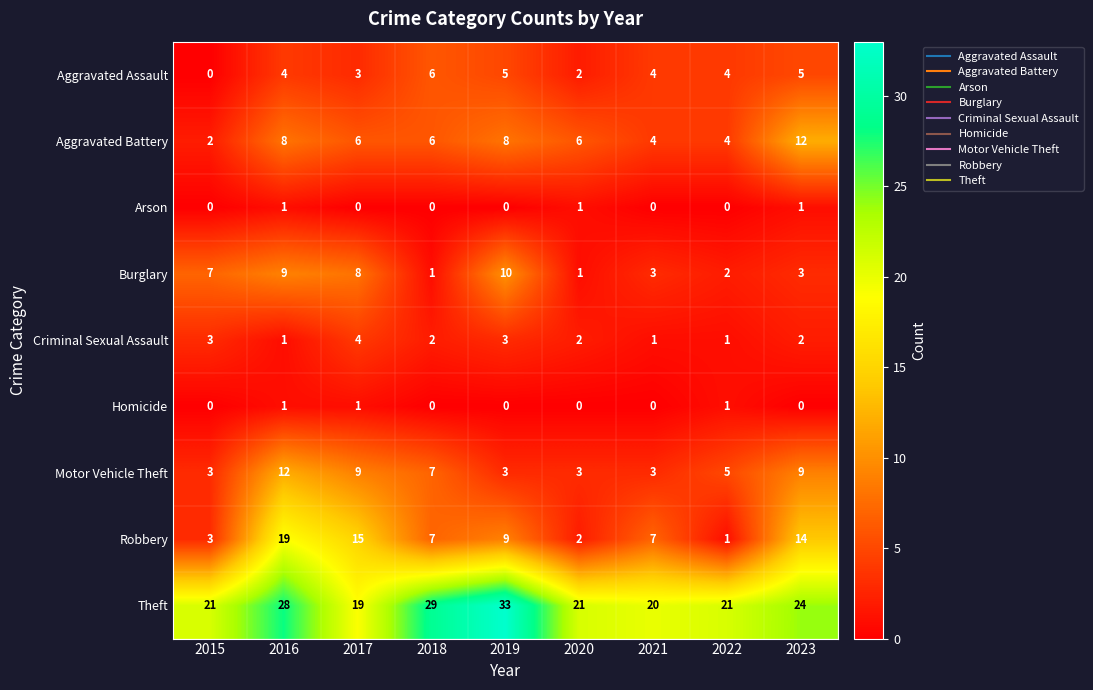

What is the difference between the maximum and minimum values in the Burglary series?

9